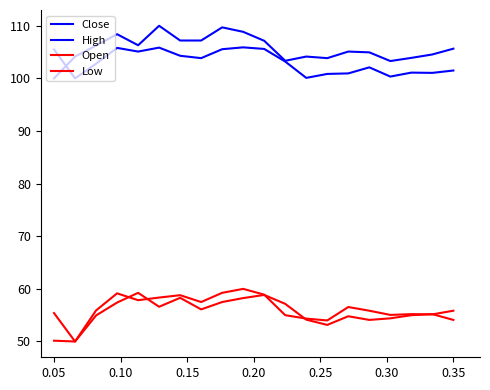

True or false: Close and Low intersect in this chart.

False